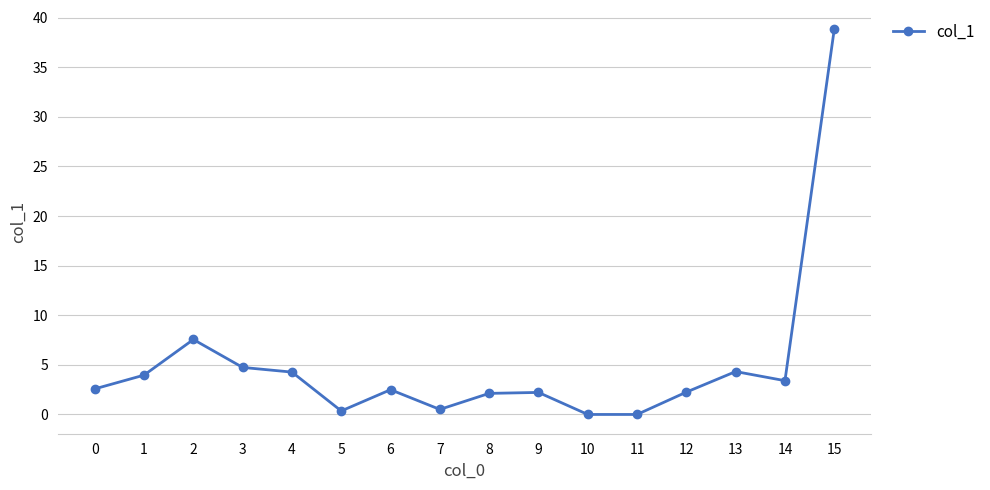

What is the sum of the values at 2 and 3?

12.3